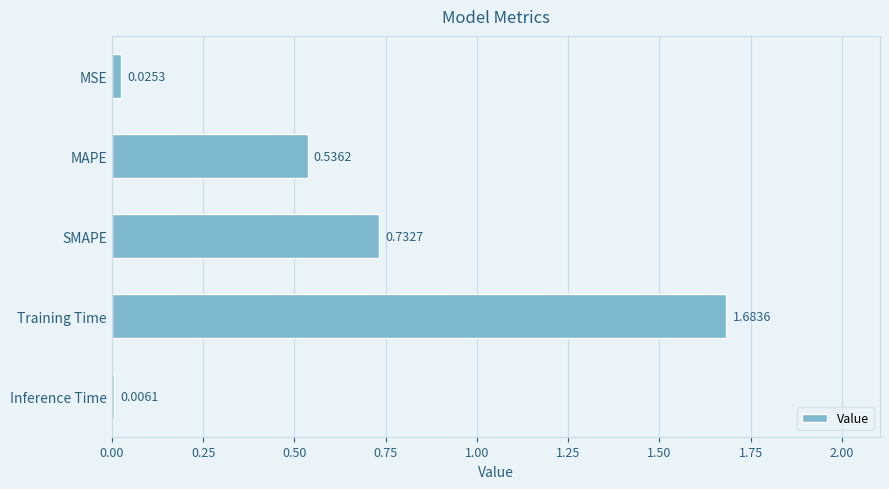

At which category does the chart reach its peak across all series?

Training Time